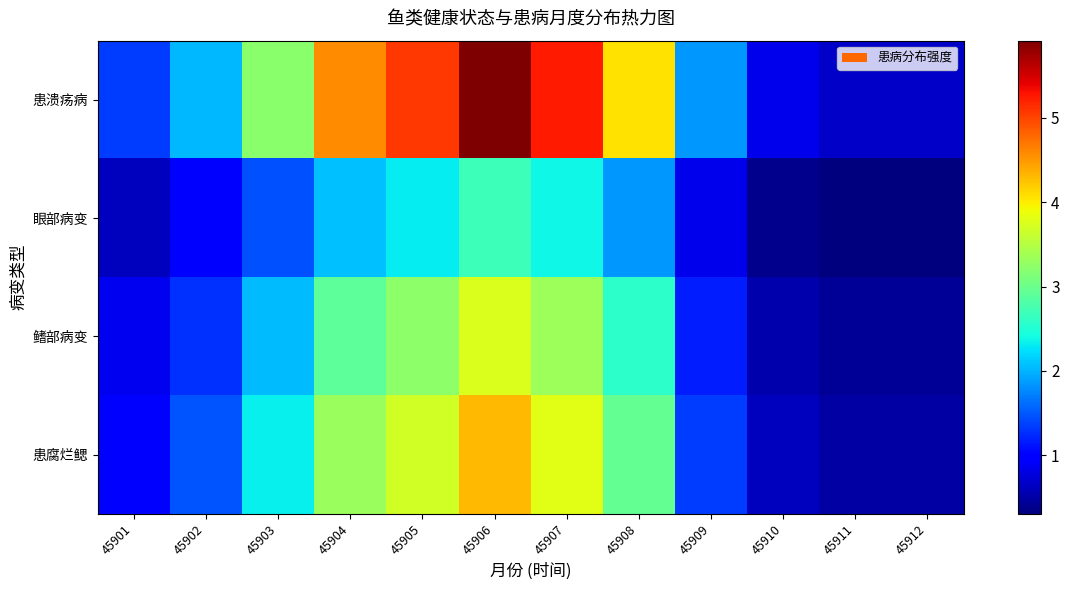

What is the difference between the highest and lowest values at 45908?

2.2